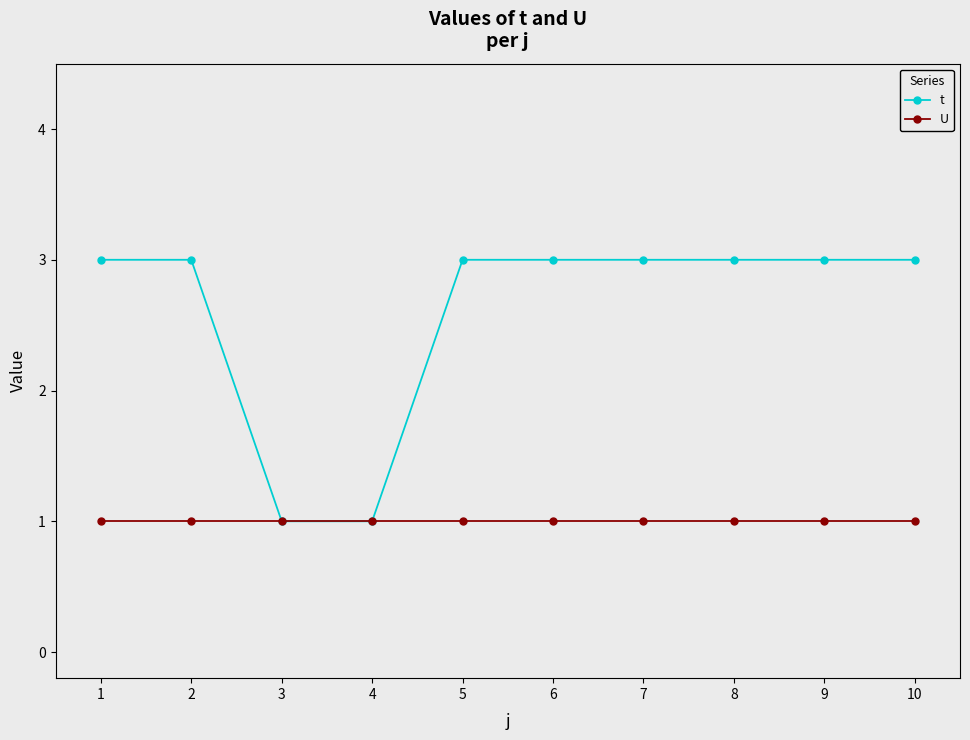

What is the value of the U point at the 6th from the left?

1